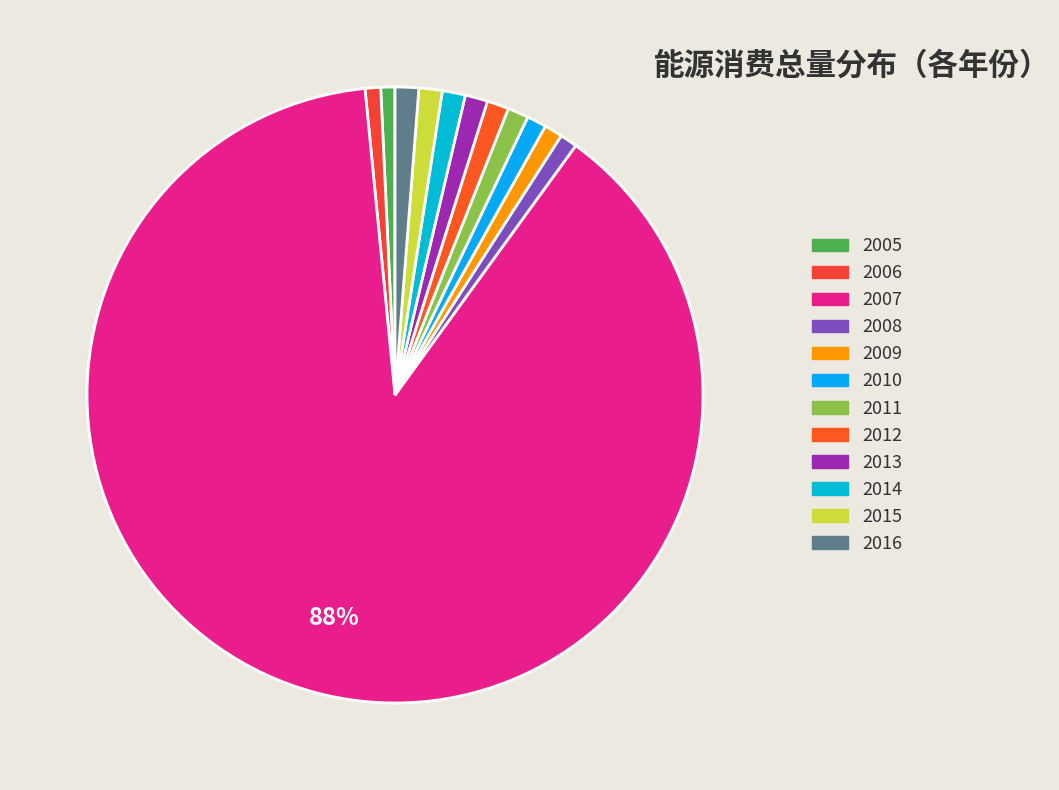

Which category has the biggest portion of the pie?

2007